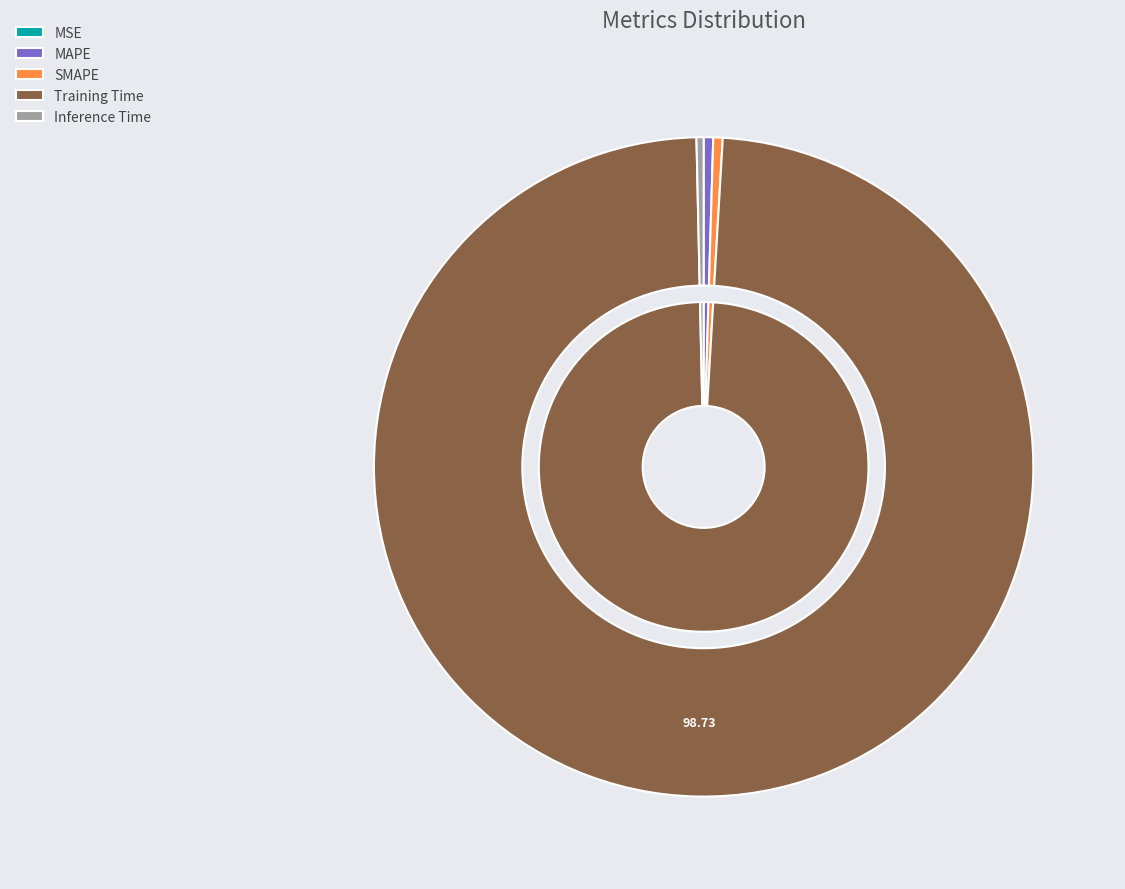

Which slice is the largest?

Training Time